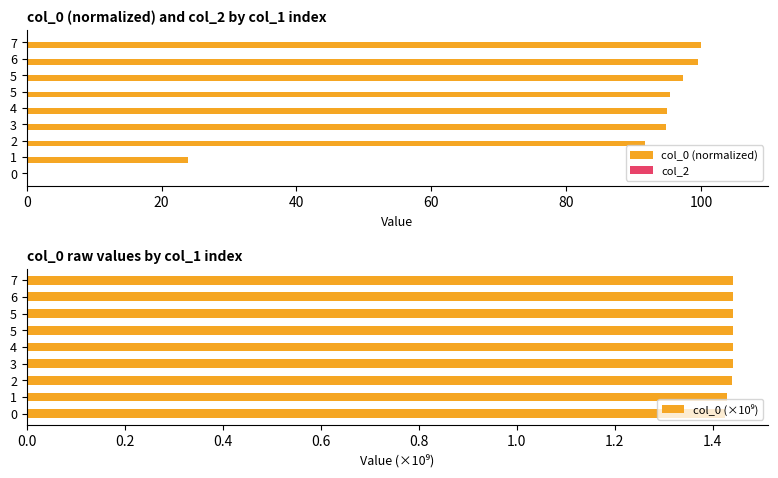

How many col_0 (×10⁹) values are between 1 and 2?

9